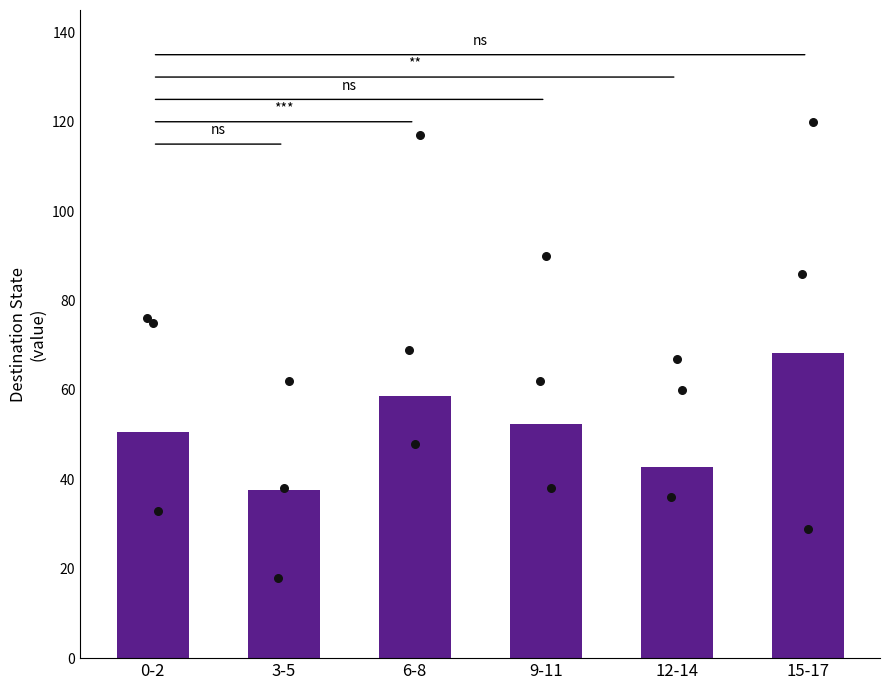

What is the change in value from 0-2 to 15-17?

+17.8